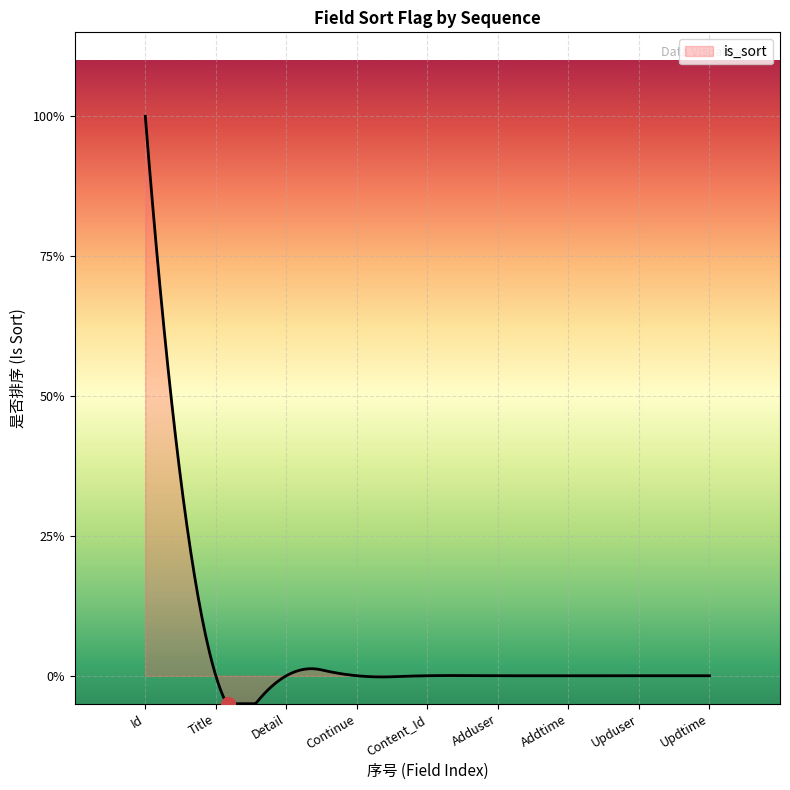

Is this an area chart (filled region under the line)?

Yes